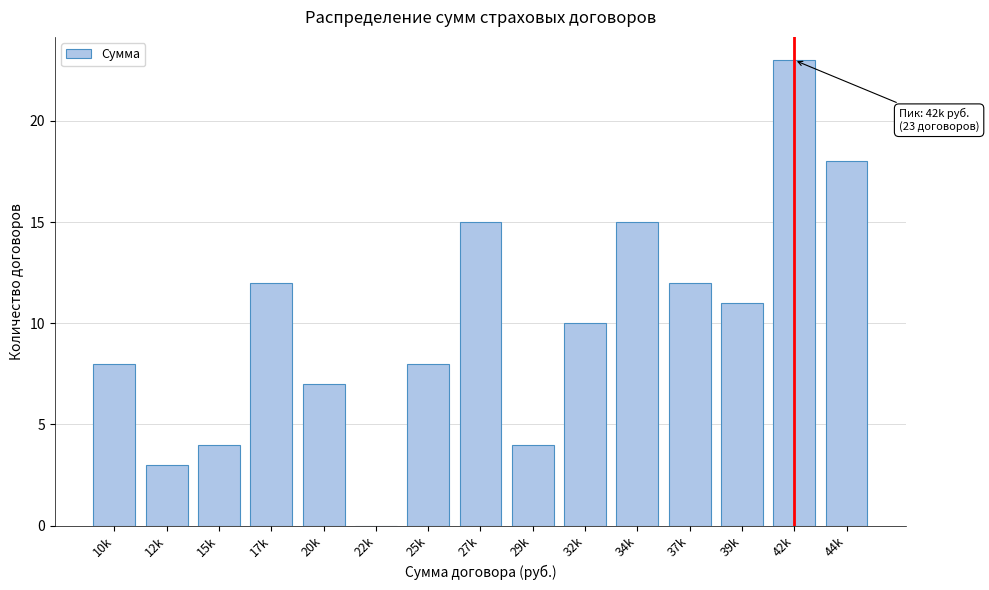

Reading left to right, transcribe all the data shown in this chart.

10k=8	12k=3	15k=4	17k=12	20k=7	22k=0	25k=8	27k=15	29k=4	32k=10	34k=15	37k=12	39k=11	42k=23	44k=18